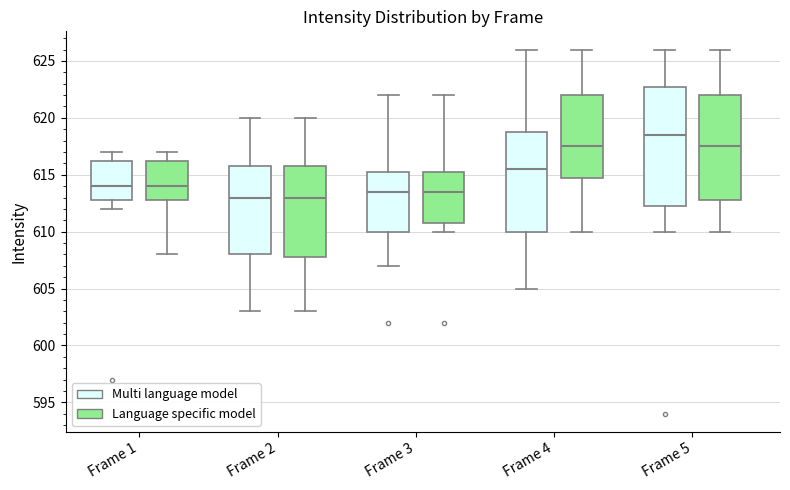

Which box is the tallest, from its lower edge to its upper edge?

Frame 5 (Multi language model)